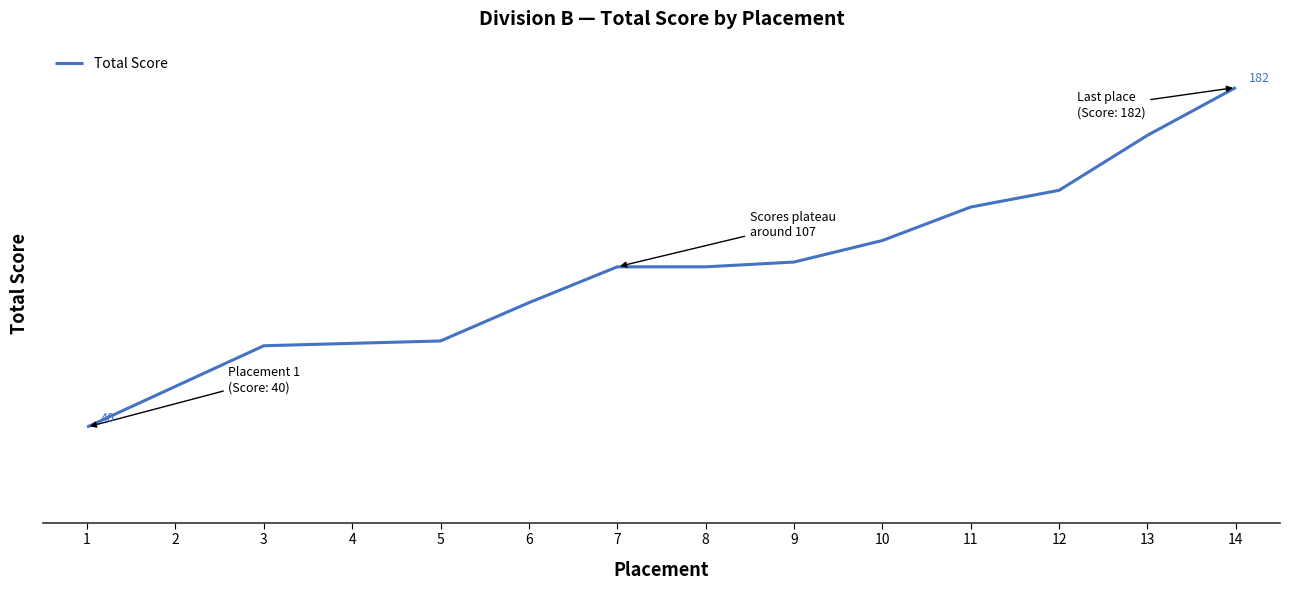

What value does the data have at 1?

40